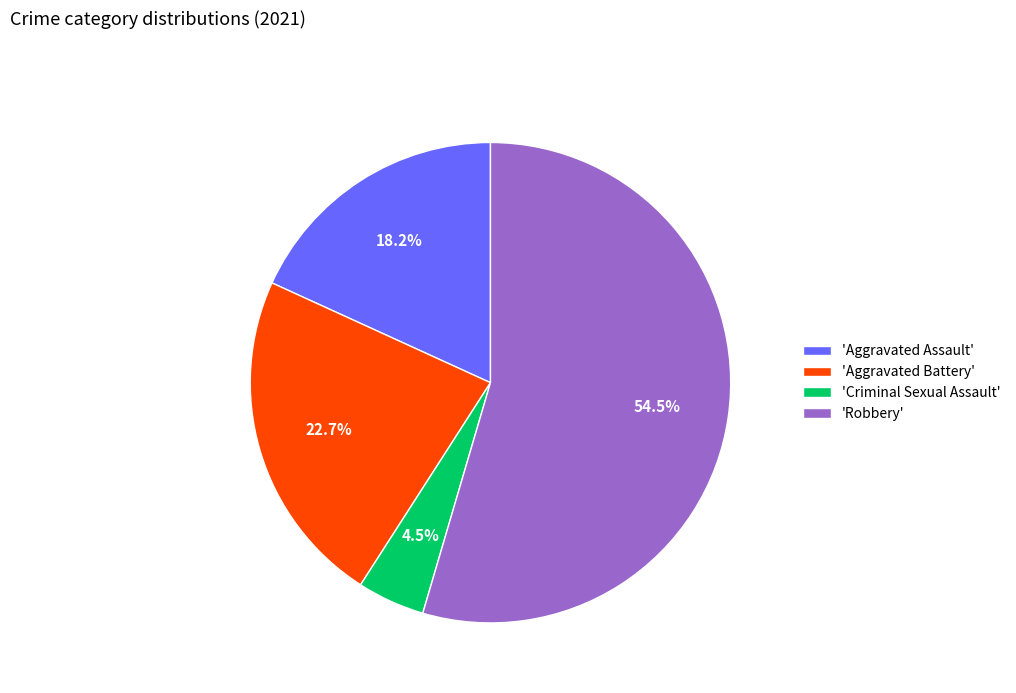

Do 'Criminal Sexual Assault' and 'Aggravated Battery' together represent more than half of the pie?

No